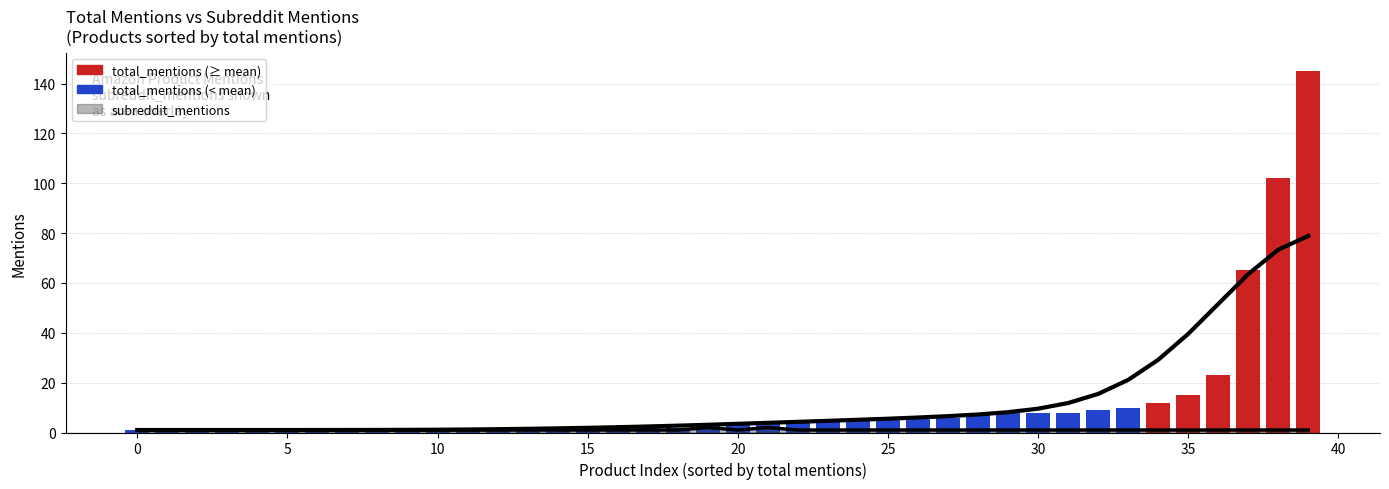

What is the sum of all values?

478